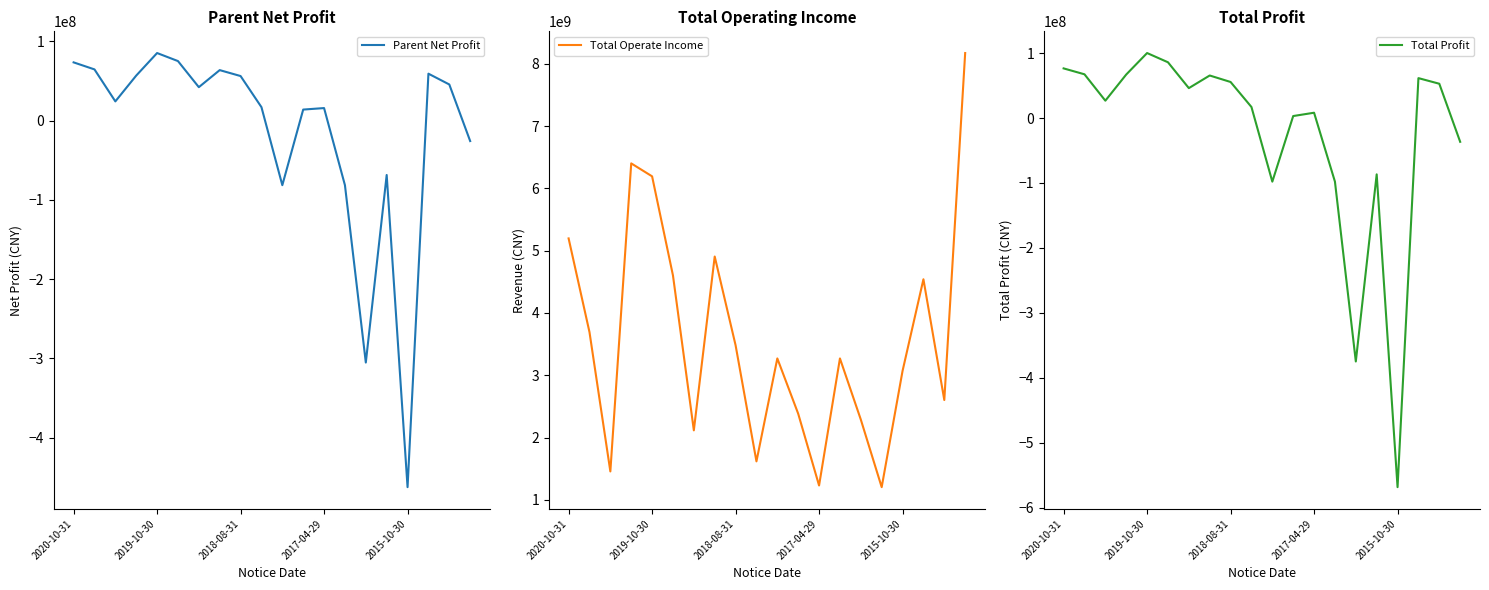

In Parent Net Profit, how many points are lower than both neighbors (excluding endpoints)?

5